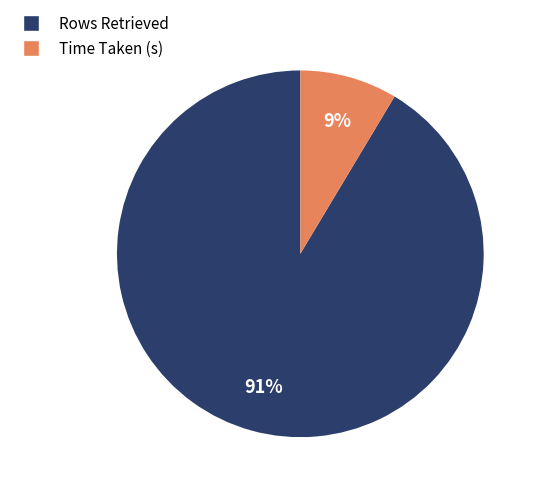

How many segments does this pie chart have?

2